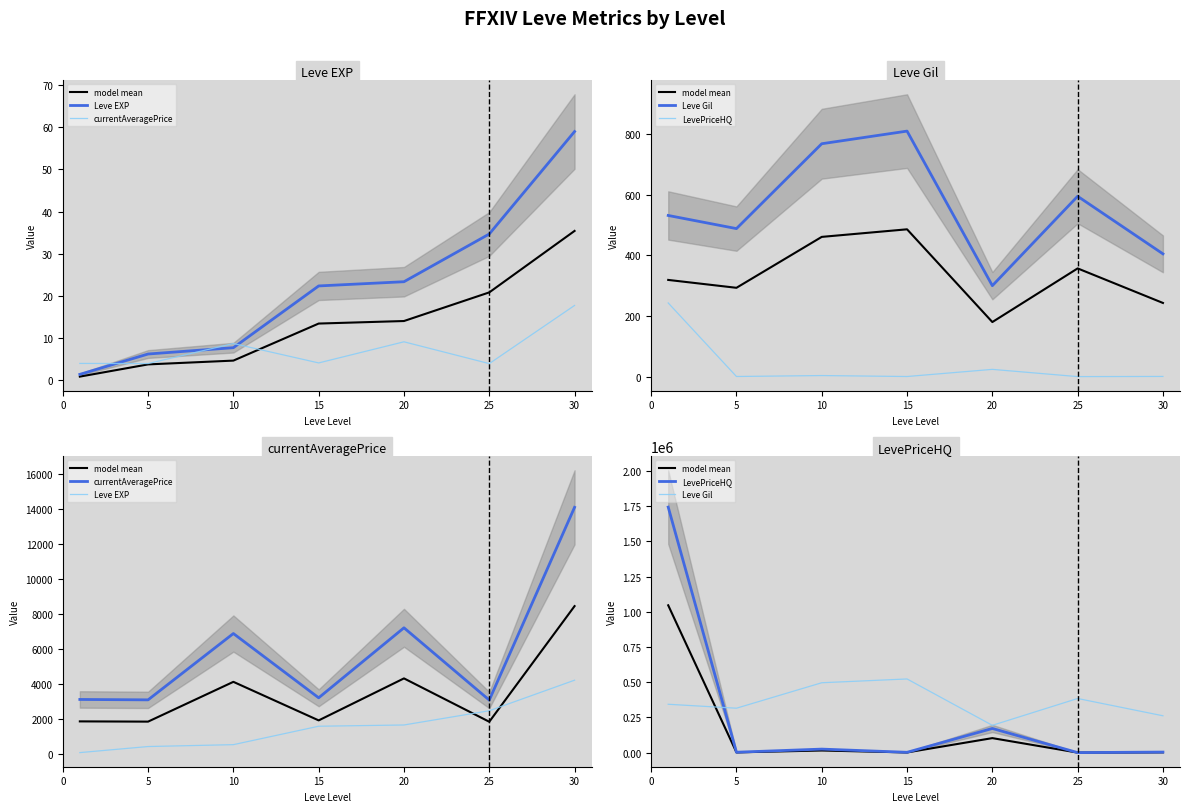

Which series changed the most between 0 and 25?

LevePriceHQ